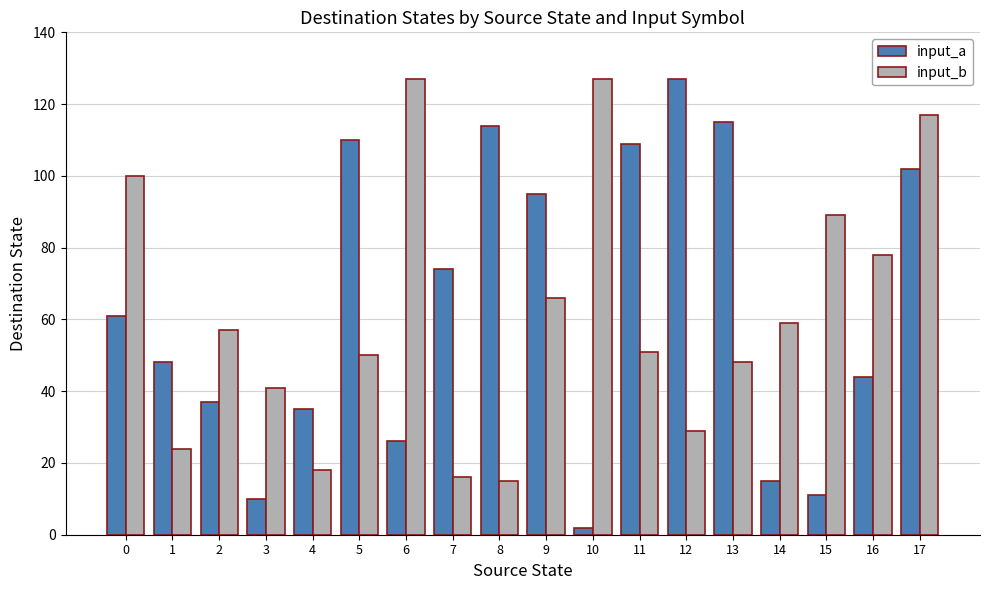

How many bars are there in total?

36